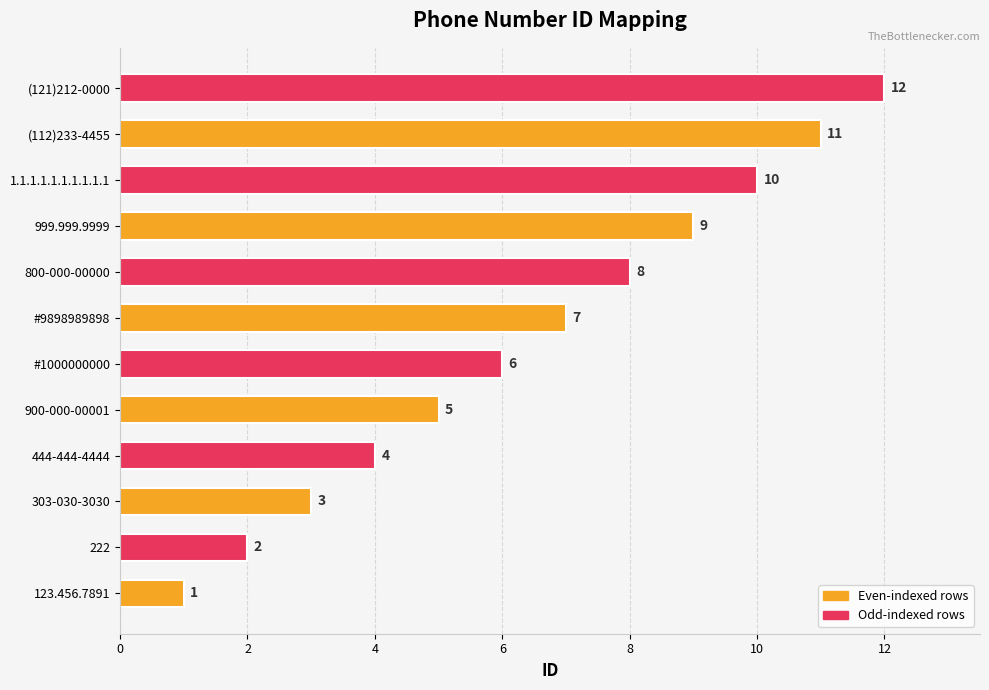

What is the difference between the values at #9898989898 and 123.456.7891?

6